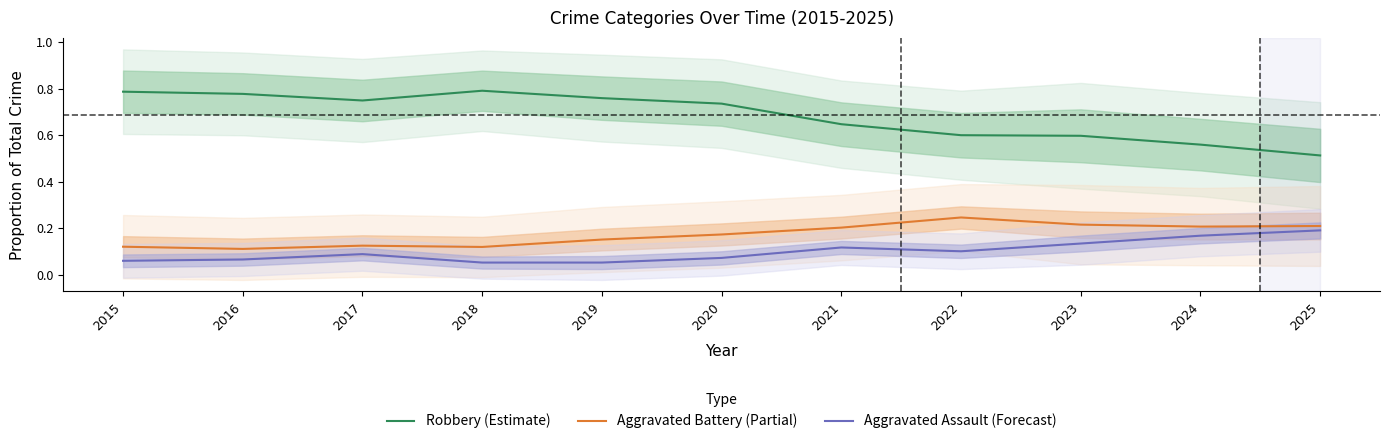

How many lines are shown in the chart?

3